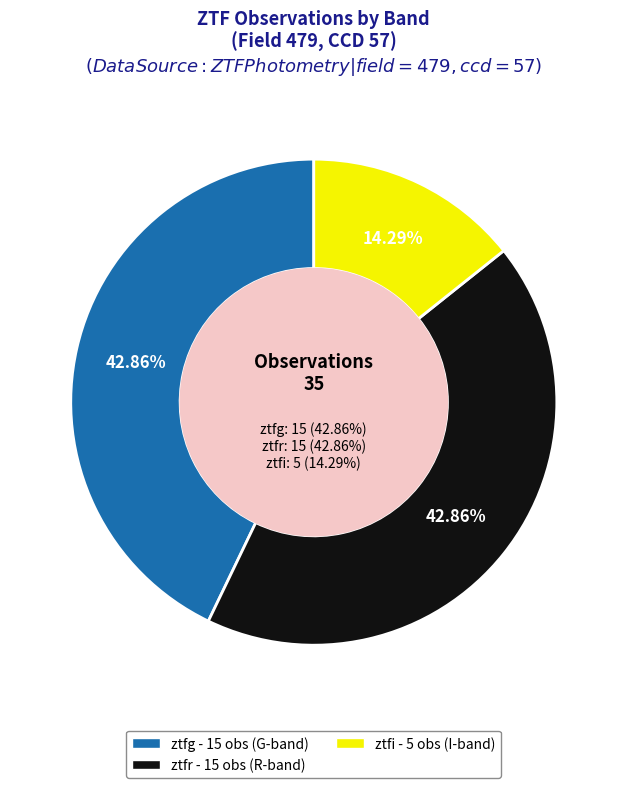

To the nearest percent, what percentage of the pie is ztfr?

43%